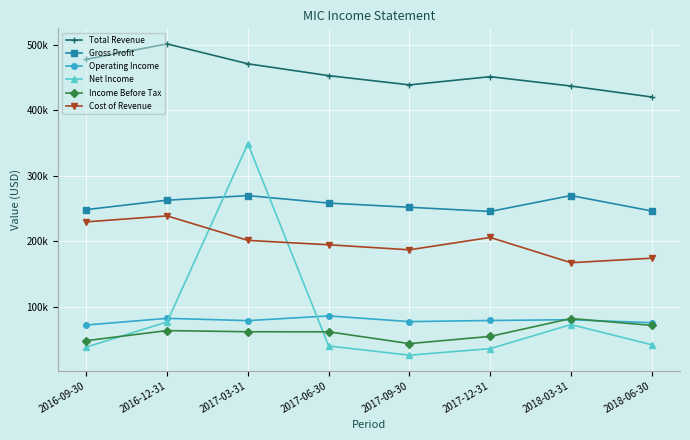

Does the chart have visible grid lines?

Yes